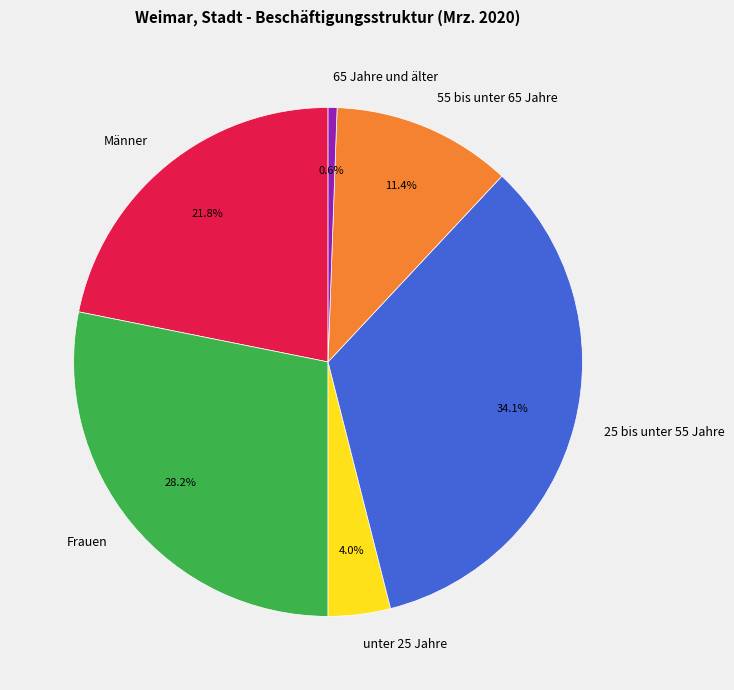

Rank the categories by value from highest to lowest.

25 bis unter 55 Jahre, Frauen, Männer, 55 bis unter 65 Jahre, unter 25 Jahre, 65 Jahre und älter